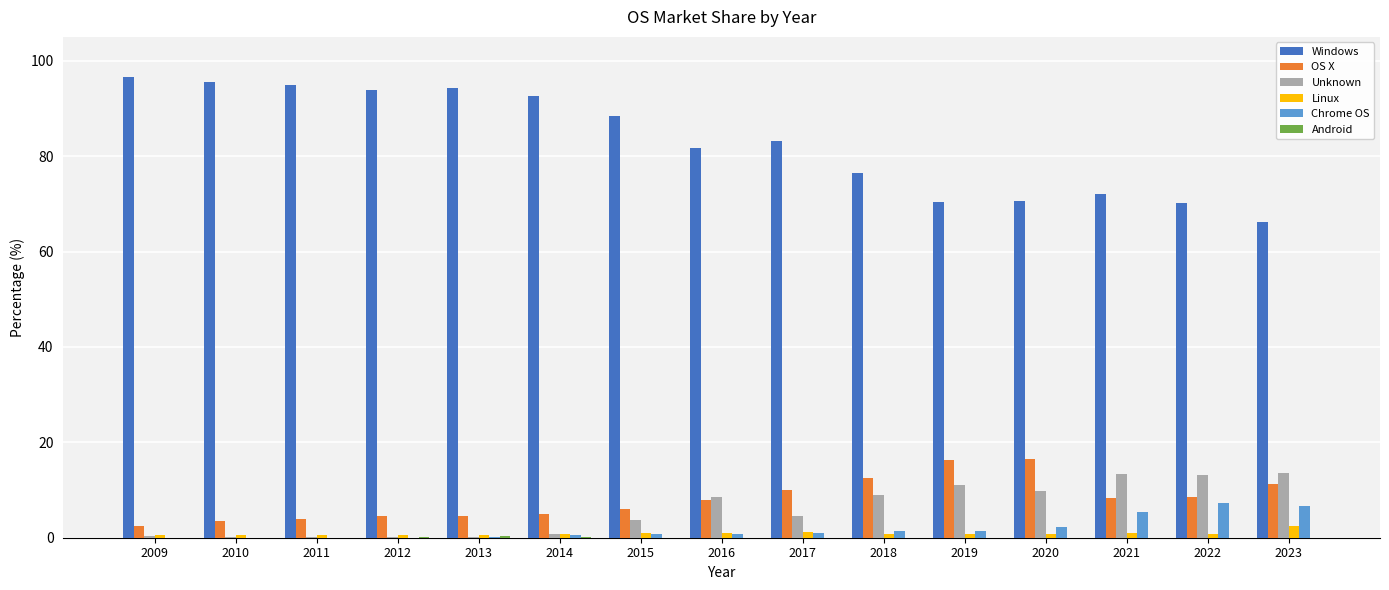

Are the bars horizontal?

No